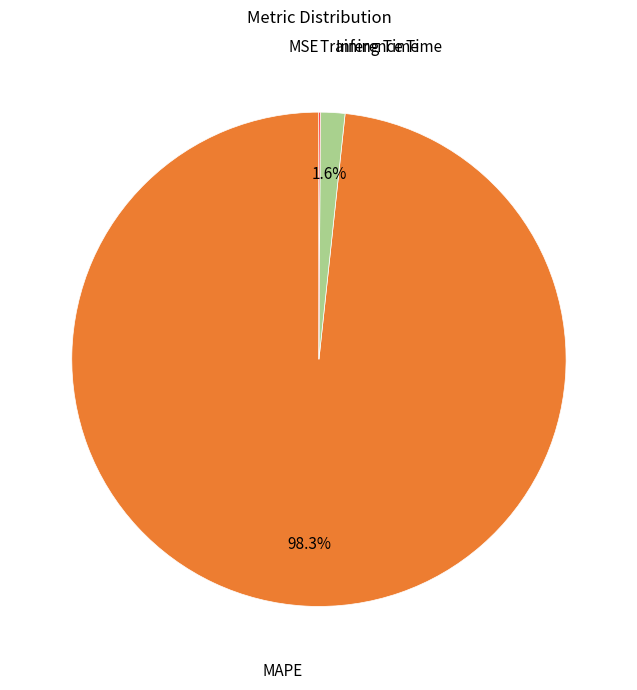

Does any single category account for the majority?

Yes